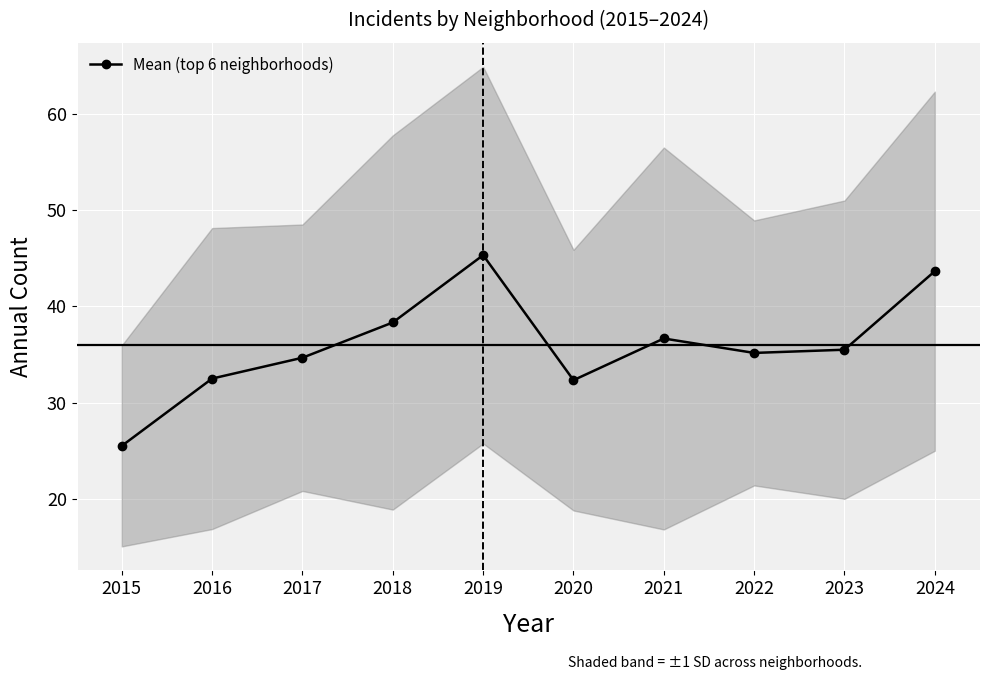

What is the value of the 7th point from the left?

36.7